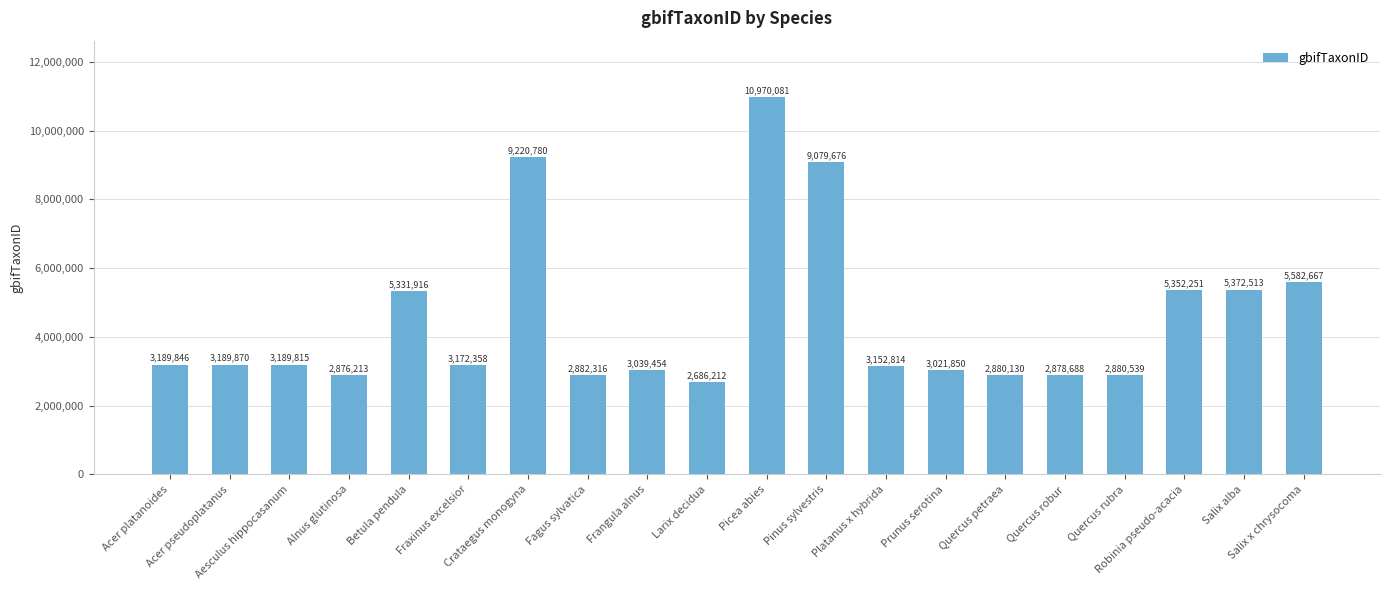

Which category has the highest value across all series?

Picea abies